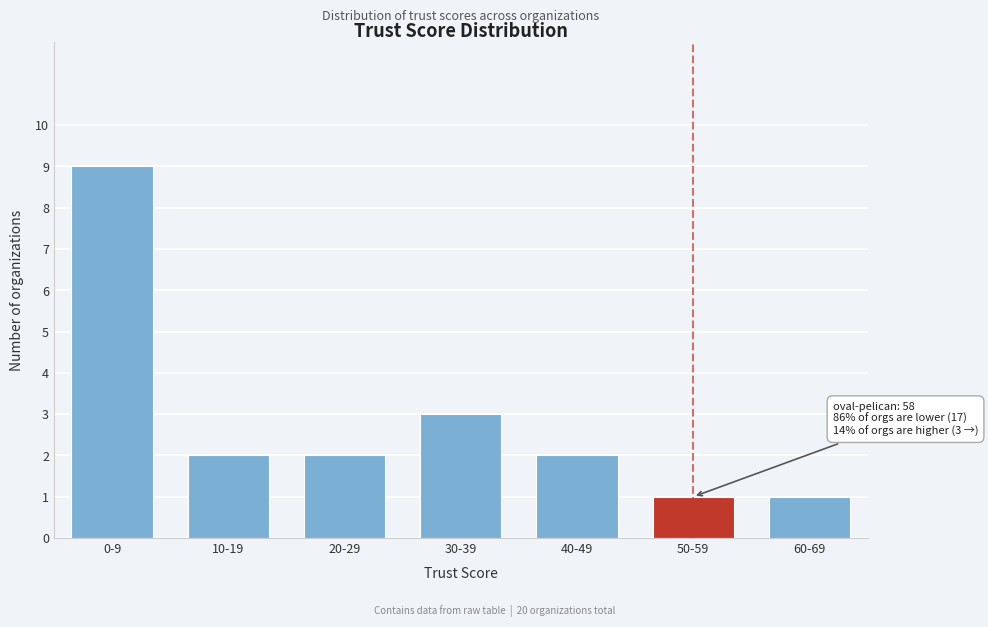

Reading right to left, list all the values displayed in this chart.

60-69=1	50-59=1	40-49=2	30-39=3	20-29=2	10-19=2	0-9=9